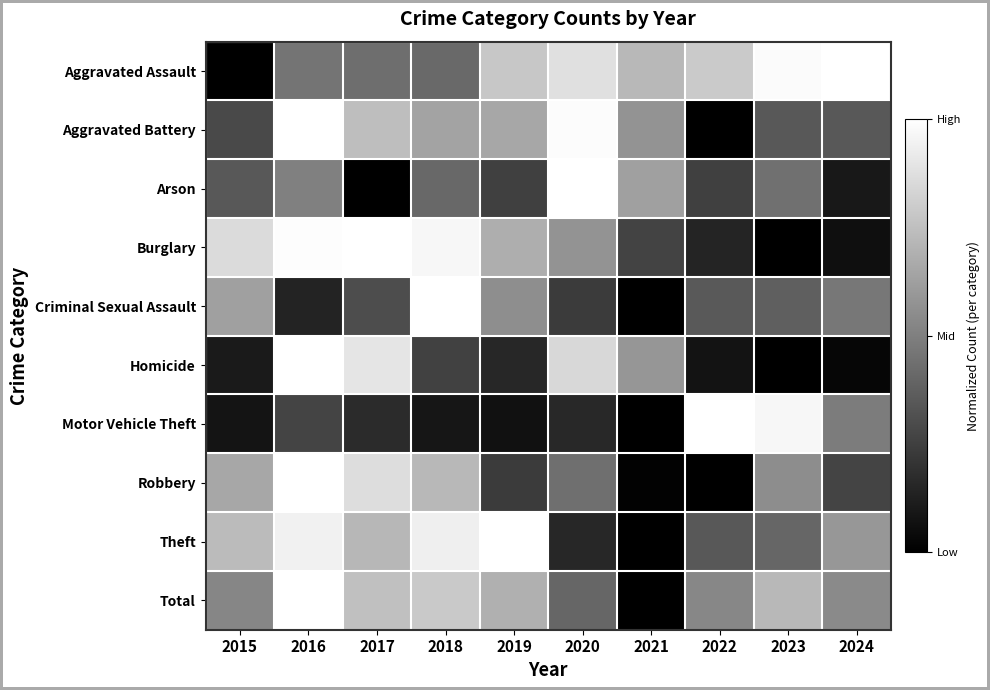

Reading right to left, what are all the values shown in this chart?

Aggravated Assault: 2024=1.0	2023=1.0	2022=0.8	2021=0.7	2020=0.9	2019=0.8	2018=0.4	2017=0.4	2016=0.5	2015=0.0
Aggravated Battery: 2024=0.3	2023=0.3	2022=0.0	2021=0.6	2020=1.0	2019=0.7	2018=0.6	2017=0.7	2016=1.0	2015=0.3
Arson: 2024=0.1	2023=0.4	2022=0.2	2021=0.6	2020=1.0	2019=0.2	2018=0.4	2017=0.0	2016=0.5	2015=0.3
Burglary: 2024=0.1	2023=0.0	2022=0.1	2021=0.3	2020=0.6	2019=0.7	2018=1.0	2017=1.0	2016=1.0	2015=0.9
Criminal Sexual Assault: 2024=0.5	2023=0.4	2022=0.3	2021=0.0	2020=0.2	2019=0.6	2018=1.0	2017=0.3	2016=0.1	2015=0.6
Homicide: 2024=0.0	2023=0.0	2022=0.1	2021=0.6	2020=0.8	2019=0.2	2018=0.3	2017=0.9	2016=1.0	2015=0.1
Motor Vehicle Theft: 2024=0.5	2023=1.0	2022=1.0	2021=0.0	2020=0.2	2019=0.1	2018=0.1	2017=0.2	2016=0.3	2015=0.1
Robbery: 2024=0.3	2023=0.6	2022=0.0	2021=0.0	2020=0.4	2019=0.2	2018=0.7	2017=0.9	2016=1.0	2015=0.7
Theft: 2024=0.6	2023=0.4	2022=0.3	2021=0.0	2020=0.2	2019=1.0	2018=0.9	2017=0.7	2016=0.9	2015=0.7
Total: 2024=0.5	2023=0.7	2022=0.5	2021=0.0	2020=0.4	2019=0.7	2018=0.8	2017=0.8	2016=1.0	2015=0.5